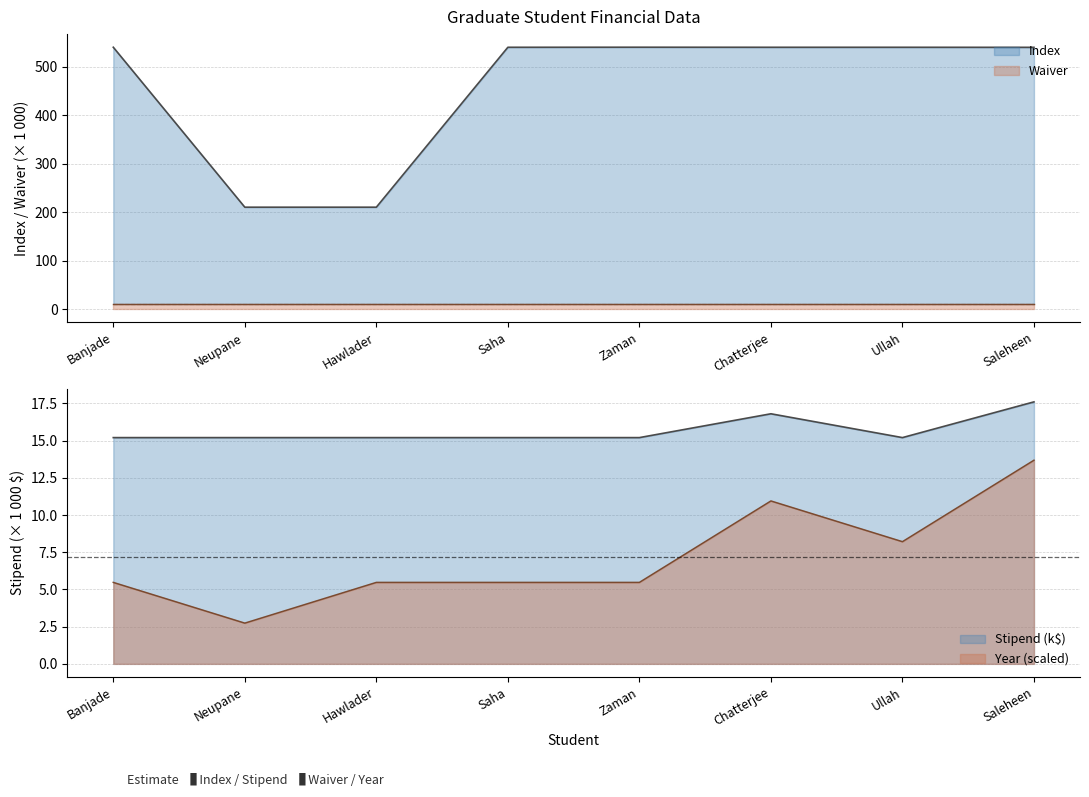

The Index series shows 151.8 at Ullah. True or false?

False